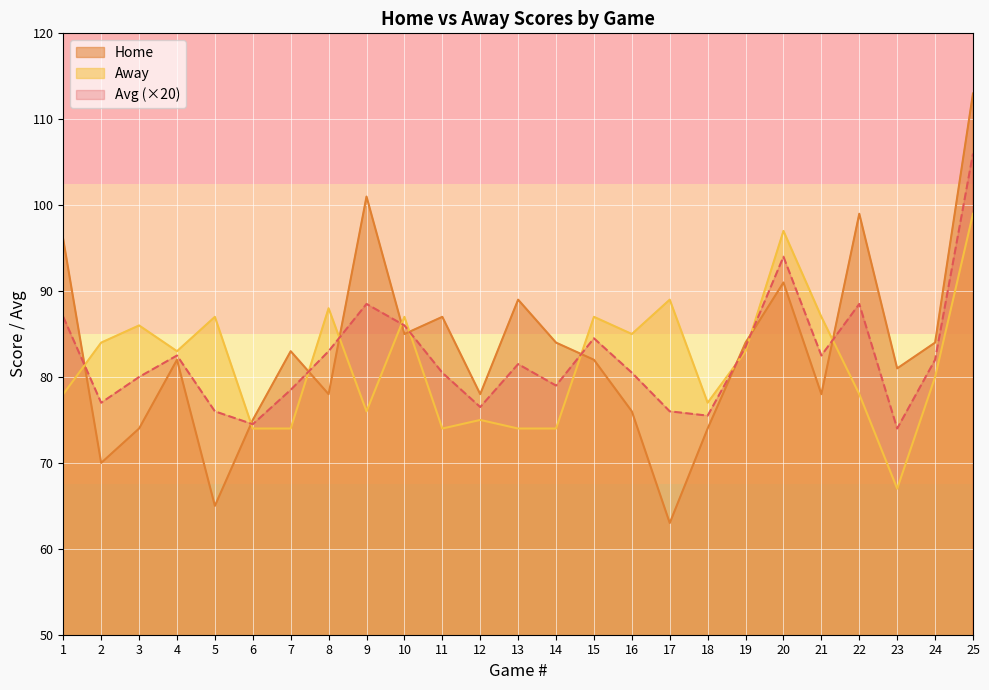

Reading right to left, what are all the values shown in this chart?

Avg: 106.0	82.0	74.0	88.5	82.5	94.0	83.5	75.5	76.0	80.5	84.5	79.0	81.5	76.5	80.5	86.0	88.5	83.0	78.5	74.5	76.0	82.5	80.0	77.0	87.0
Home: 113.0	84.0	81.0	99.0	78.0	91.0	84.0	74.0	63.0	76.0	82.0	84.0	89.0	78.0	87.0	85.0	101.0	78.0	83.0	75.0	65.0	82.0	74.0	70.0	96.0
Away: 99.0	80.0	67.0	78.0	87.0	97.0	83.0	77.0	89.0	85.0	87.0	74.0	74.0	75.0	74.0	87.0	76.0	88.0	74.0	74.0	87.0	83.0	86.0	84.0	78.0